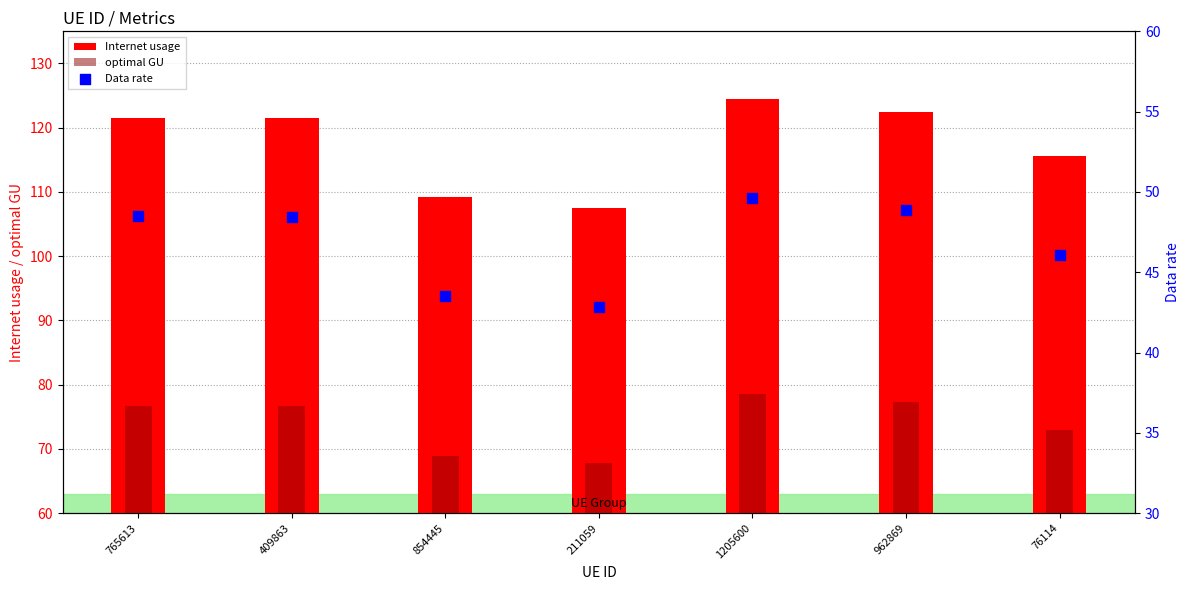

What is the total value across all series at 211059?

218.1